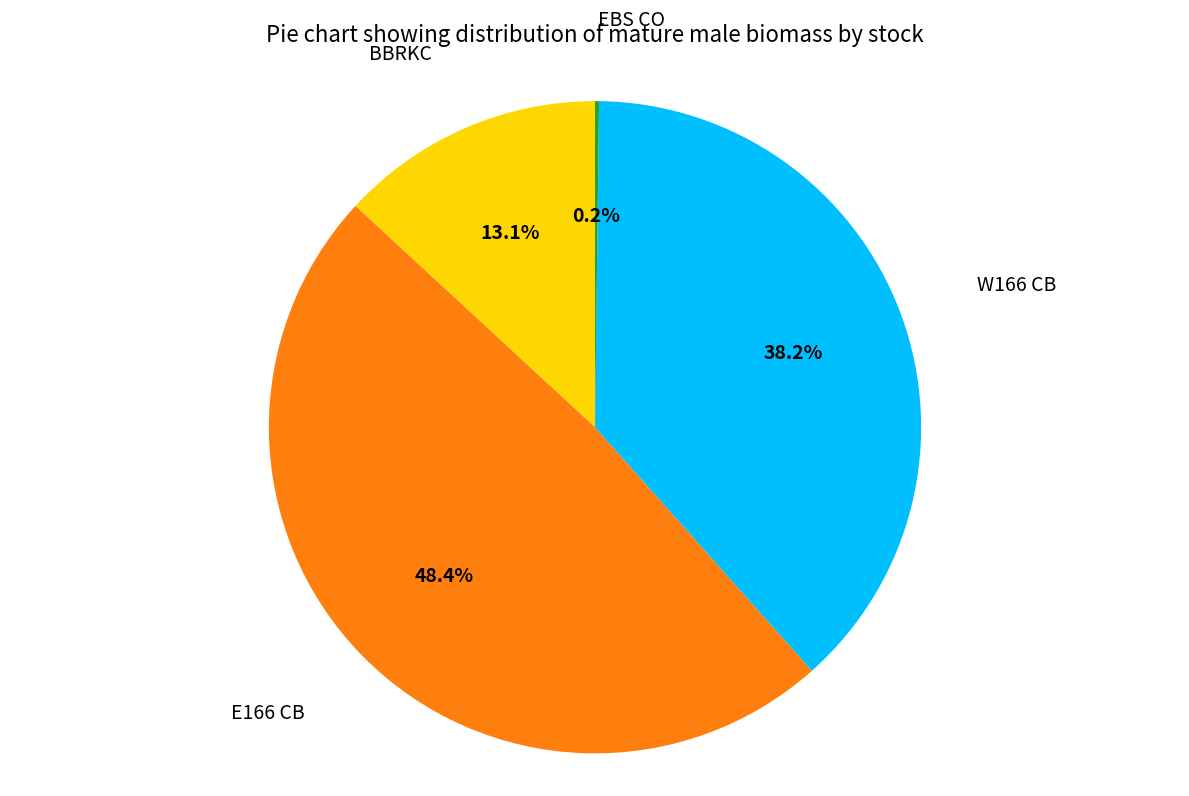

Is there a majority slice in this chart?

No